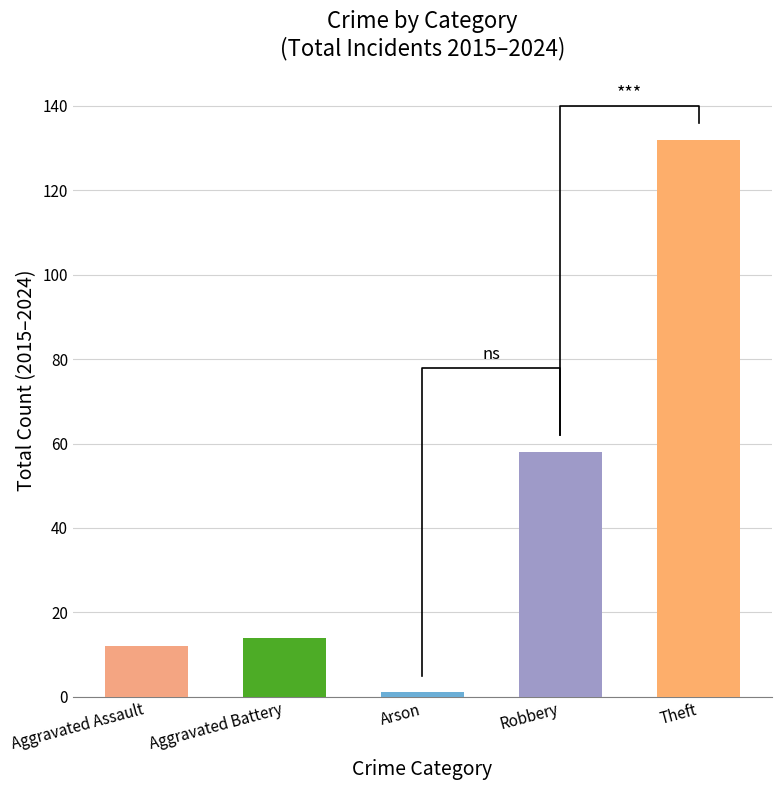

Count the number of values greater than 14.

2